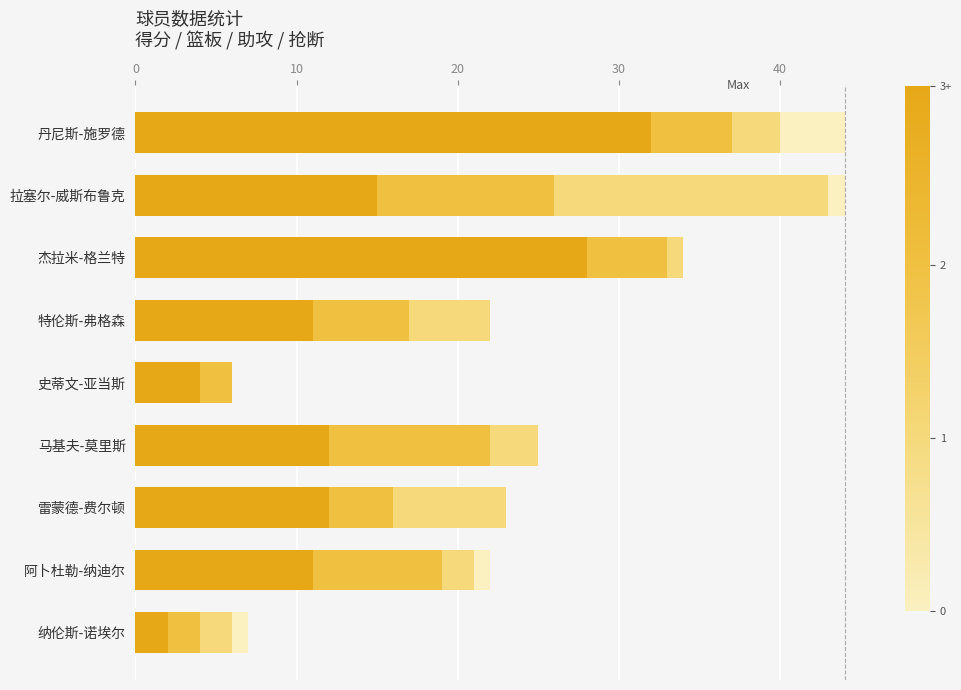

What is the total value across all series at 特伦斯-弗格森?

22